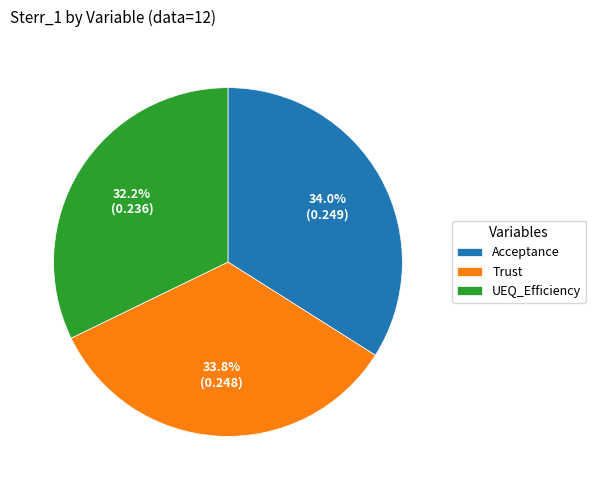

Which has a higher value, Trust or UEQ_Efficiency?

Trust